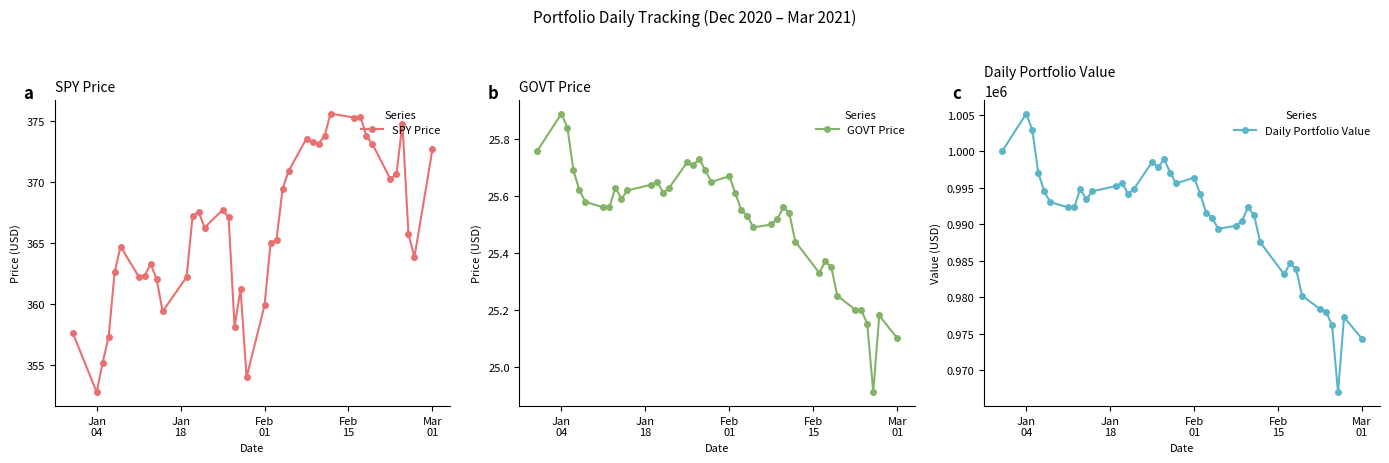

Reading right to left, extract all data points from this chart.

SPY Price: 372.6	363.8	365.7	374.8	370.7	370.2	373.1	373.7	375.3	375.3	375.6	373.7	373.1	373.3	373.5	370.9	369.4	365.3	365.0	359.9	354.0	361.2	358.1	367.1	367.7	366.2	367.6	367.2	362.2	359.4	362.0	363.3	362.3	362.2	364.7	362.6	357.3	355.2	352.8	357.6
GOVT Price: 25.1	25.2	24.9	25.1	25.2	25.2	25.2	25.4	25.4	25.3	25.4	25.5	25.6	25.5	25.5	25.5	25.5	25.6	25.6	25.7	25.6	25.7	25.7	25.7	25.7	25.6	25.6	25.6	25.6	25.6	25.6	25.6	25.6	25.6	25.6	25.6	25.7	25.8	25.9	25.8
Daily Portfolio Value: 974284.0	977262.0	966975.1	976159.9	977997.0	978364.2	980201.3	983875.0	984609.7	983140.3	987549.0	991222.9	992325.2	990488.2	989753.6	989386.1	990855.5	991590.2	994162.1	996366.6	995595.0	997063.4	998898.9	997797.4	998531.8	994860.6	994126.4	995595.0	995228.0	994493.6	993392.4	994860.6	992290.9	992290.9	993025.1	994493.6	997063.4	1002937.1	1005139.8	1000000.0